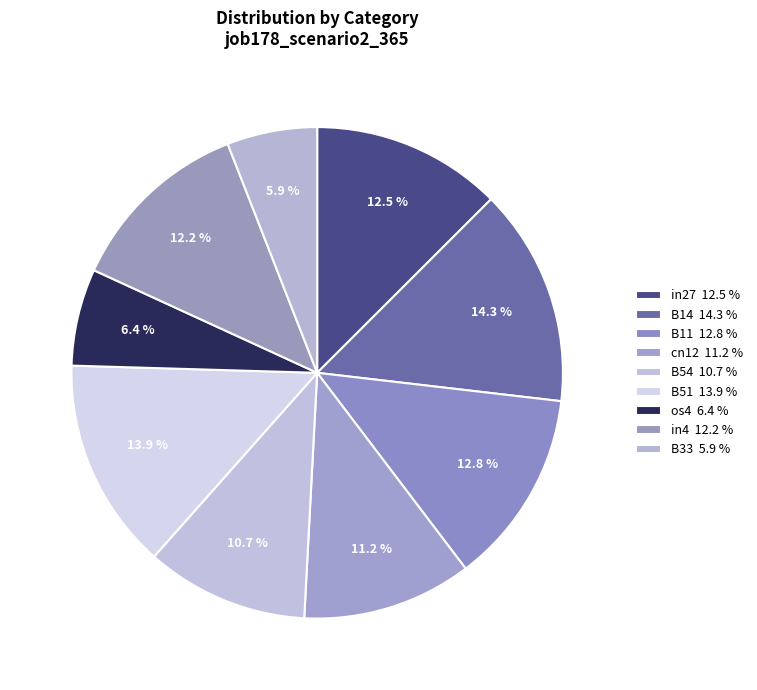

What is the largest slice in the pie chart?

B14